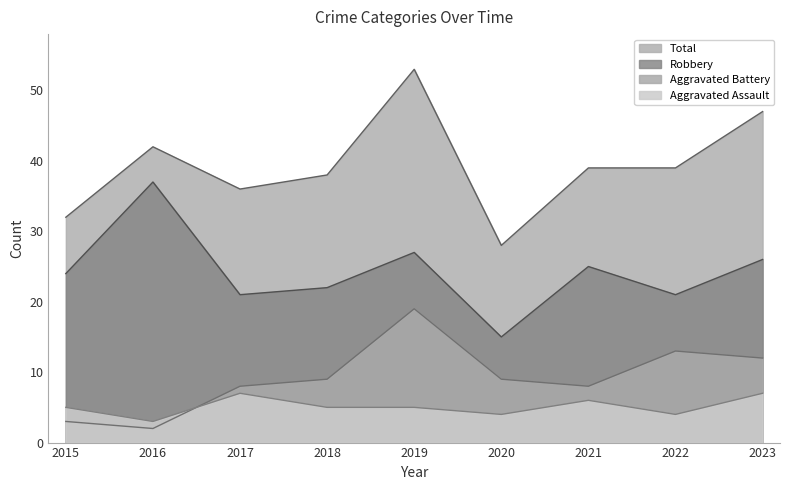

True or false: Aggravated Assault and Robbery cross at least once.

False